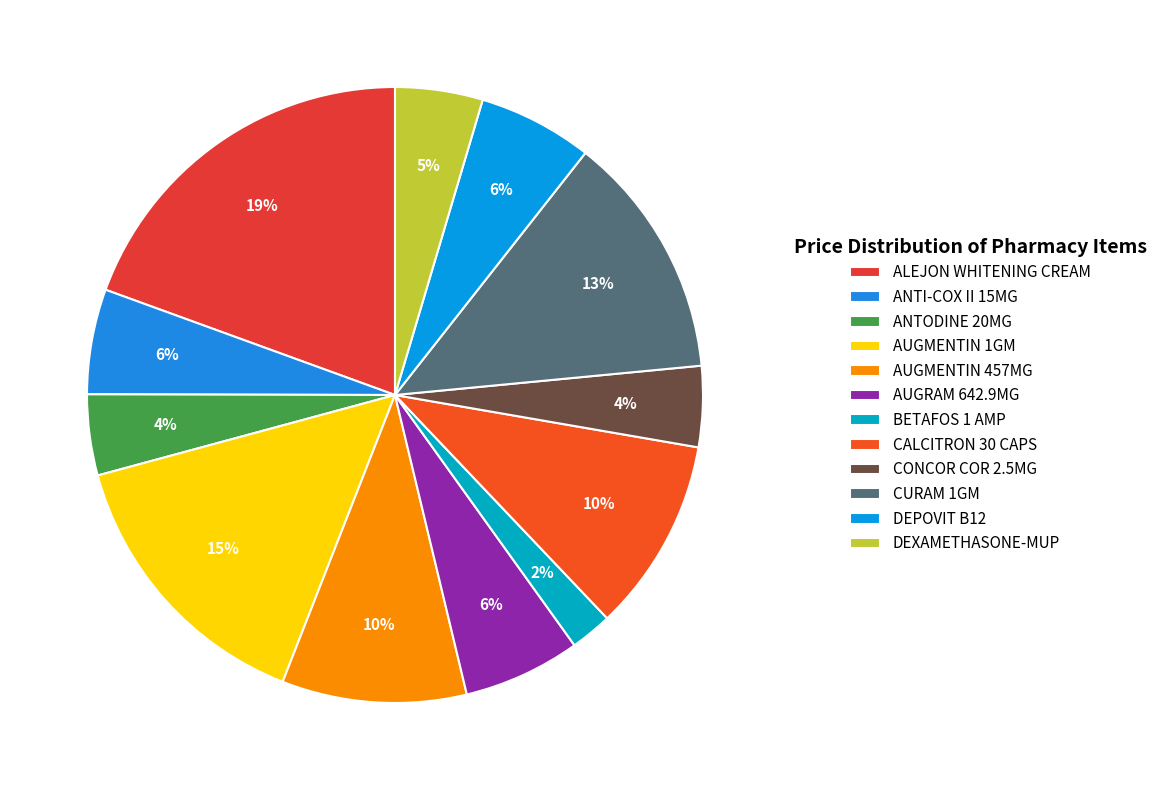

What percentage is the CURAM 1GM slice, to the nearest percent?

13%